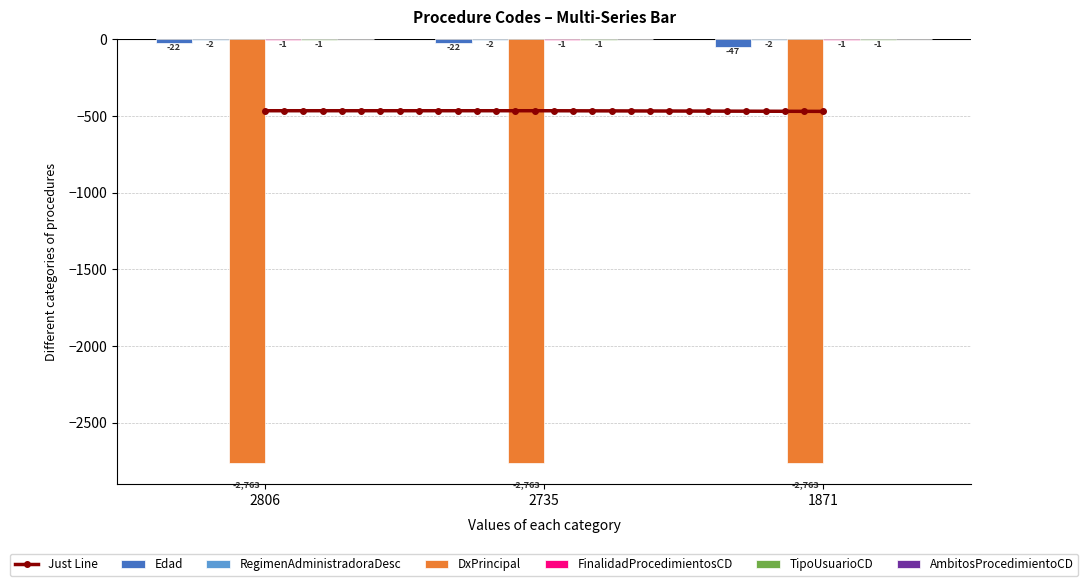

The value of AmbitosProcedimientoCD at 2735 is 0. True or false?

True